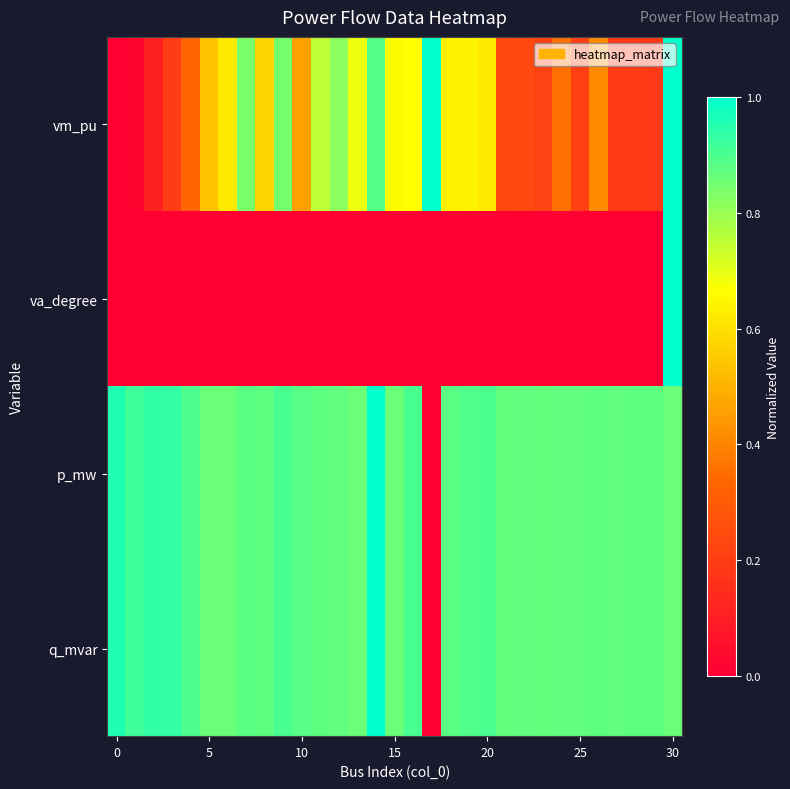

Which series has the largest total across all categories?

p_mw